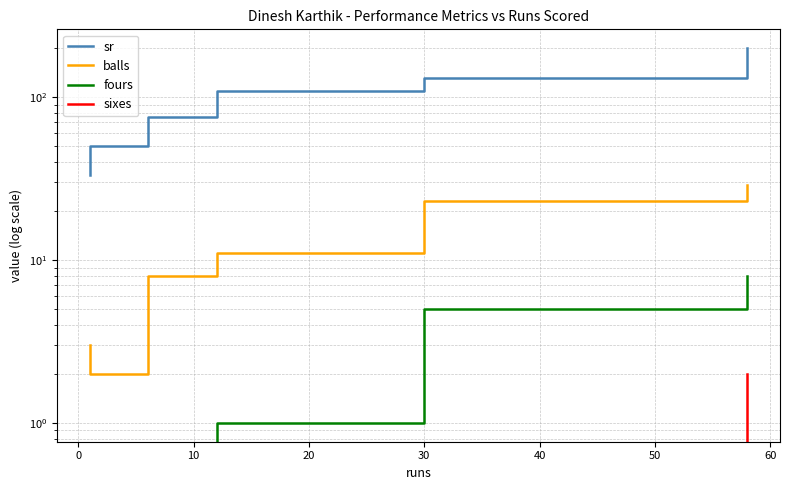

True or false: balls and sr cross at least once.

False